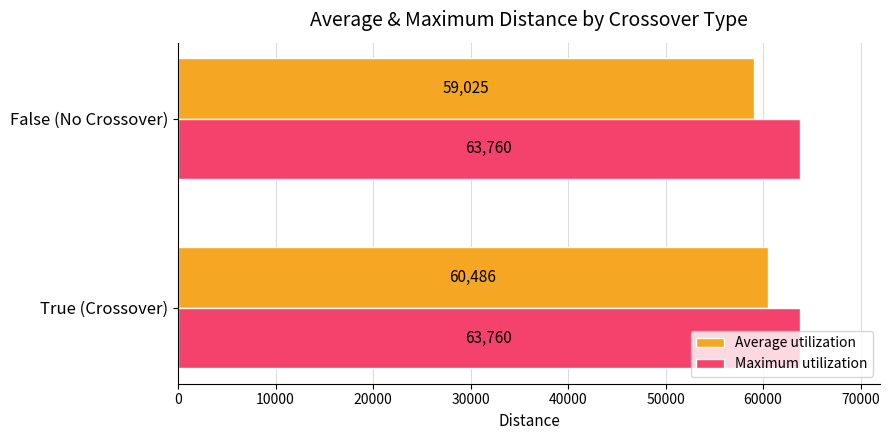

What is the total value across all series at False (No Crossover)?

122785.0